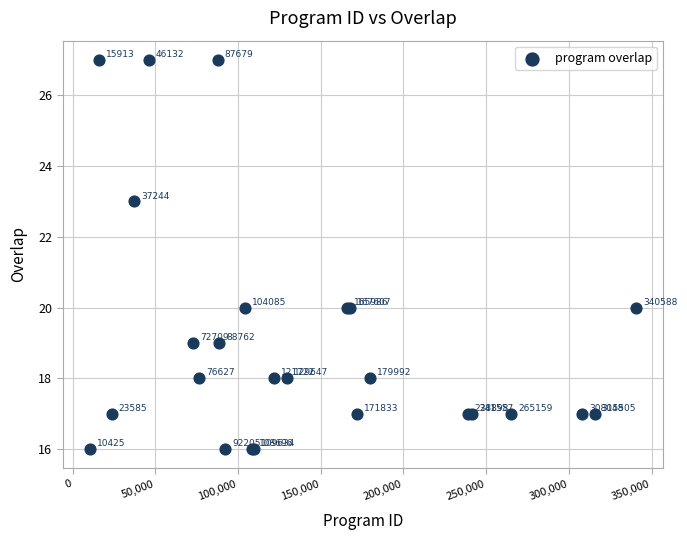

What Y value in the scatter plot is closest to 21?

20